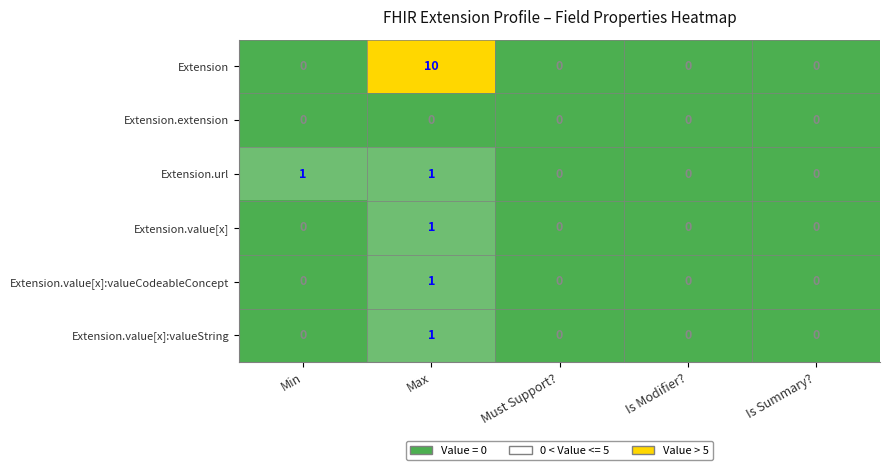

Reading left to right, what are all the values shown in this chart?

Extension: Min=0	Max=10	Must Support?=0	Is Modifier?=0	Is Summary?=0
Extension.extension: Min=0	Max=0	Must Support?=0	Is Modifier?=0	Is Summary?=0
Extension.url: Min=1	Max=1	Must Support?=0	Is Modifier?=0	Is Summary?=0
Extension.value[x]: Min=0	Max=1	Must Support?=0	Is Modifier?=0	Is Summary?=0
Extension.value[x]:valueCodeableConcept: Min=0	Max=1	Must Support?=0	Is Modifier?=0	Is Summary?=0
Extension.value[x]:valueString: Min=0	Max=1	Must Support?=0	Is Modifier?=0	Is Summary?=0